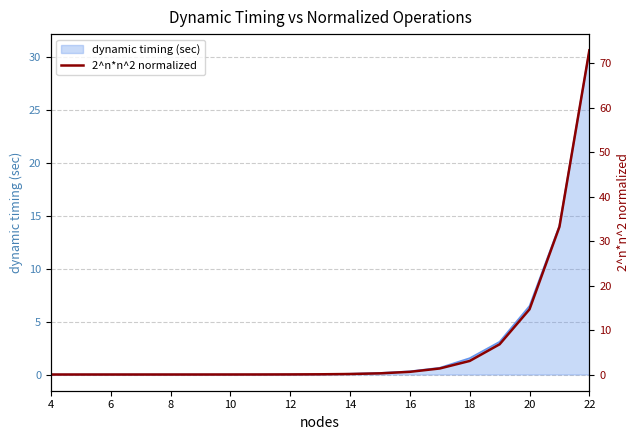

What is the greatest value displayed?

72.9